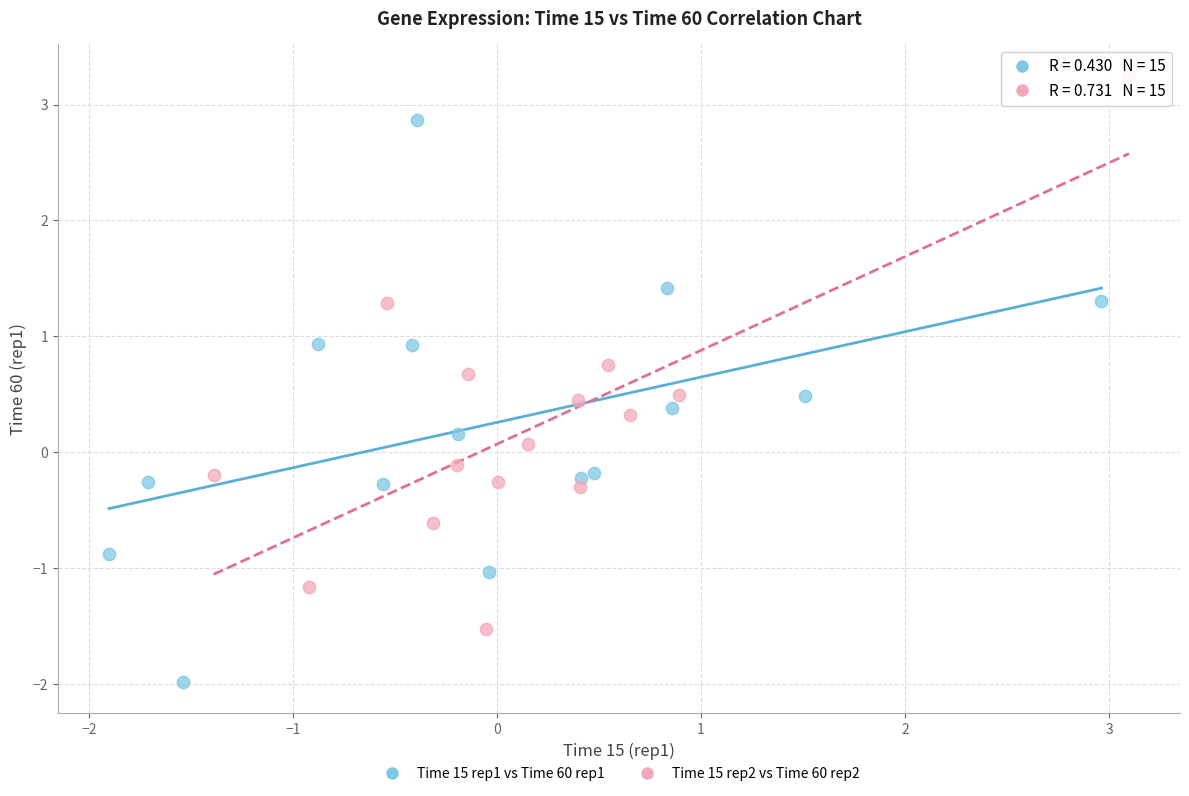

Which series reaches the maximum Y coordinate?

Time 15 rep2 vs Time 60 rep2